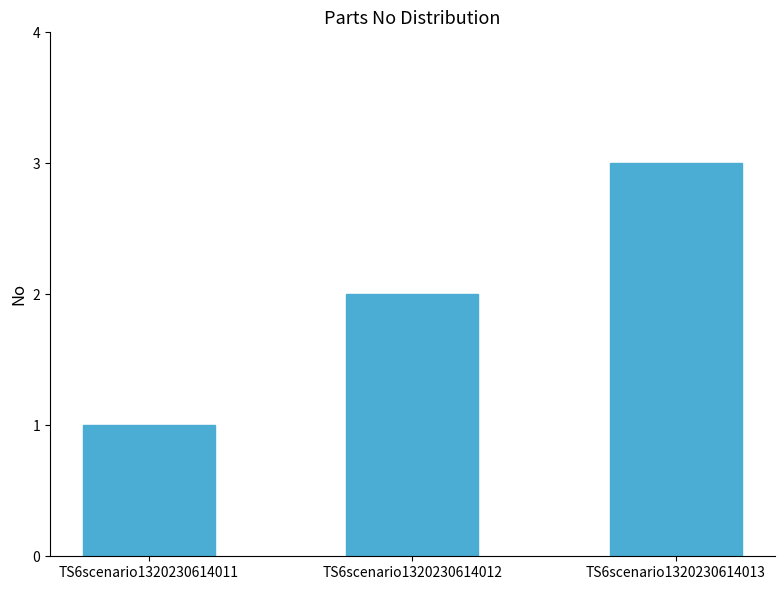

Which category has the lowest value across all series?

TS6scenario1320230614011